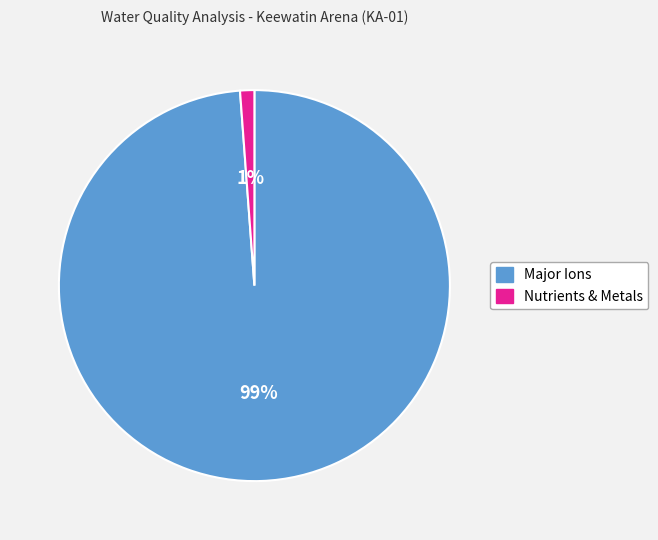

Is there a majority slice in this chart?

Yes